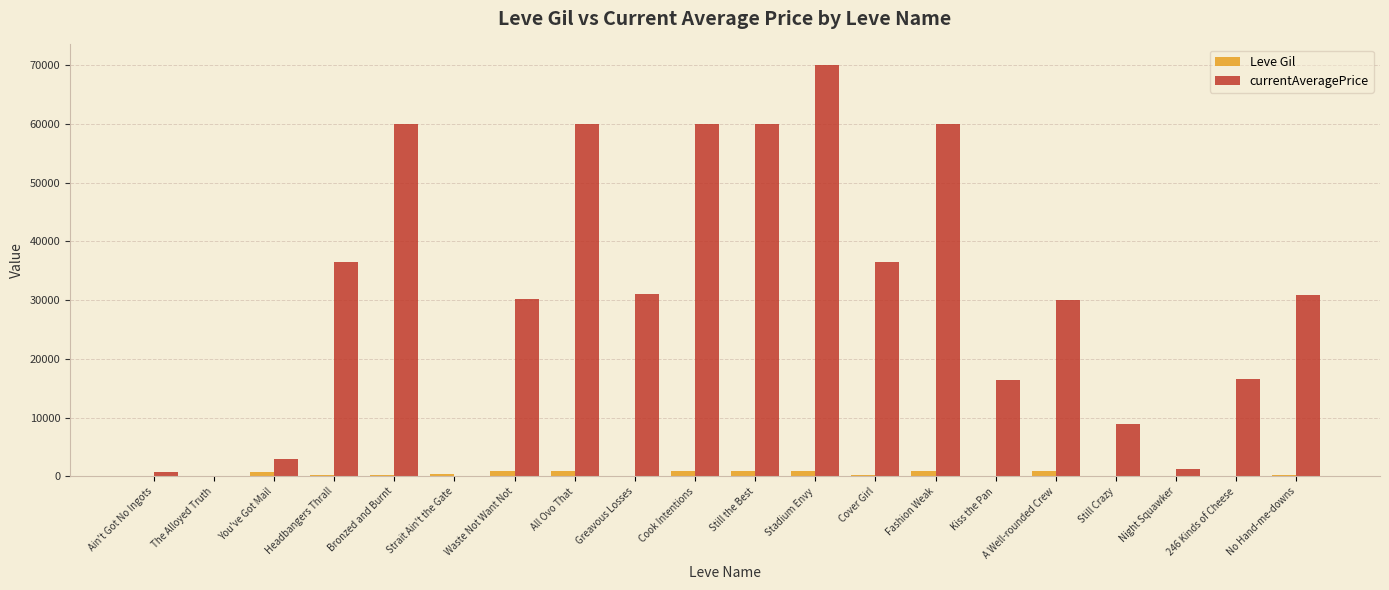

At which category is the sum across all series the highest?

Stadium Envy